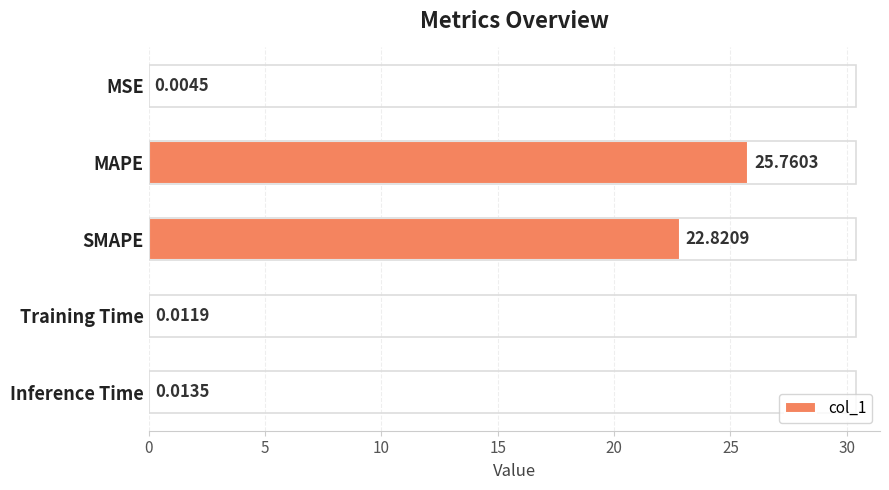

What is the sum of all values?

48.6